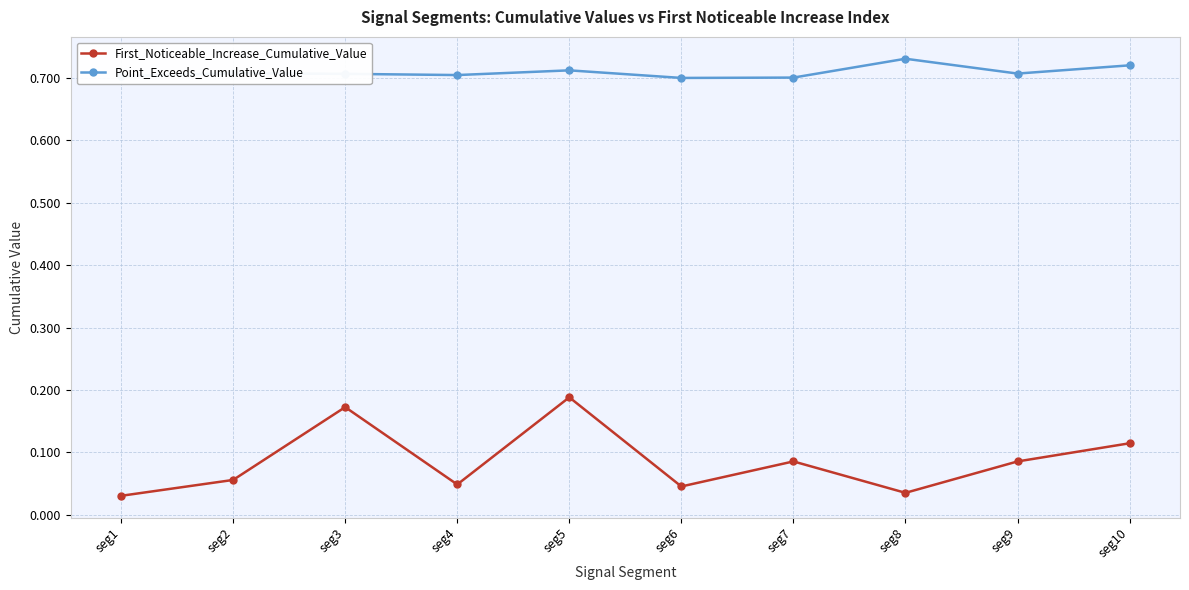

Is it true that Point_Exceeds_Cumulative_Value equals 0.7 at seg2?

True